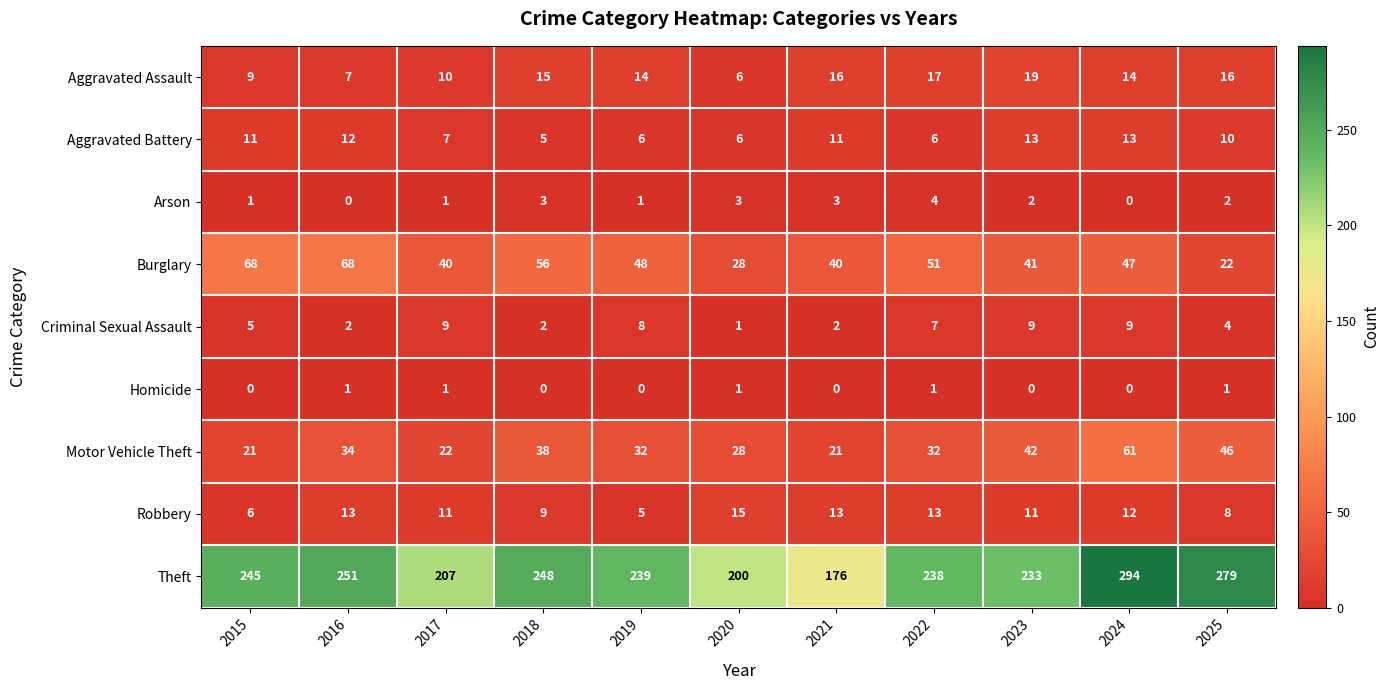

Which series has the widest spread of values?

Theft